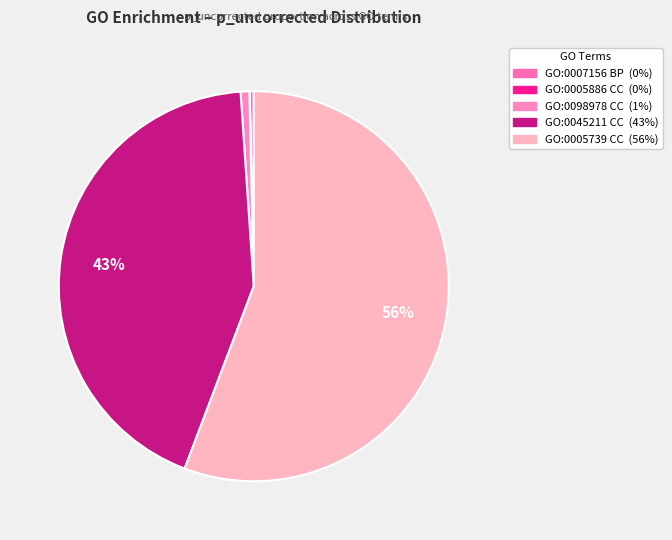

Is there a majority slice in this chart?

Yes